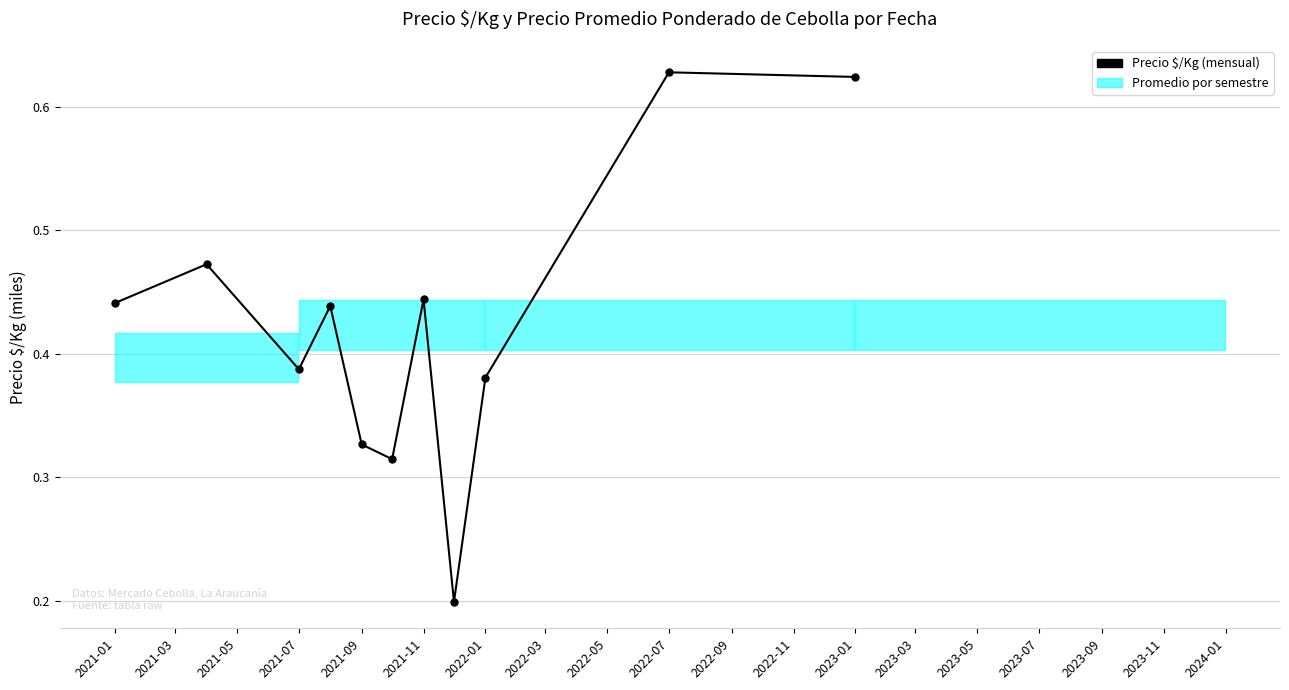

Count the values in the range 0 to 1.

11